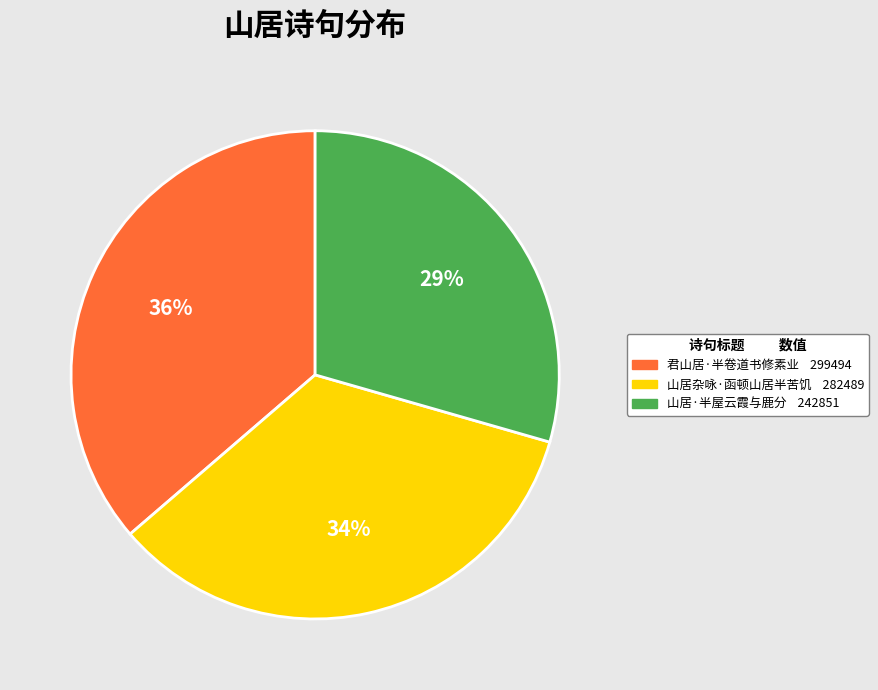

Is there a majority slice in this chart?

No